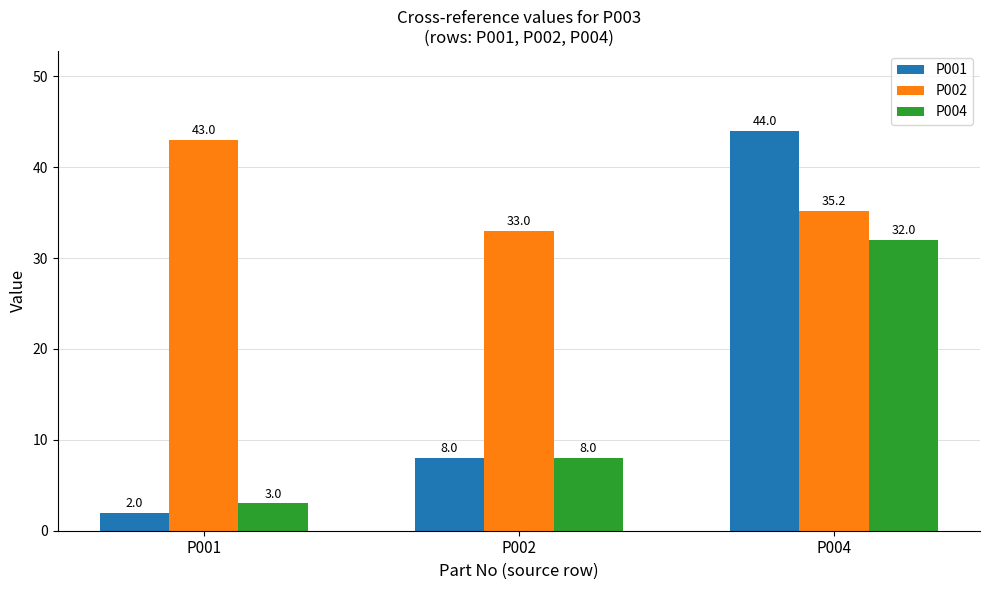

Which series changed the most between P002 and P004?

P001